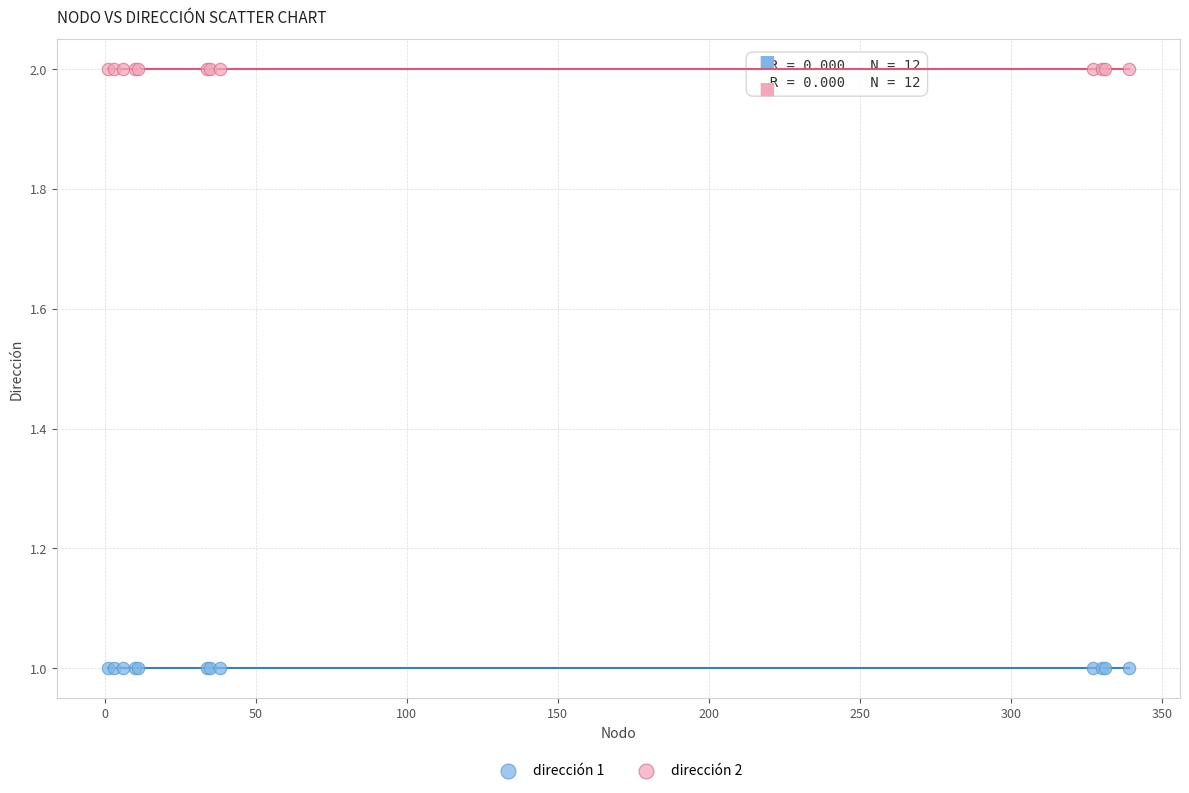

Which series contains the highest Y value?

dirección 2